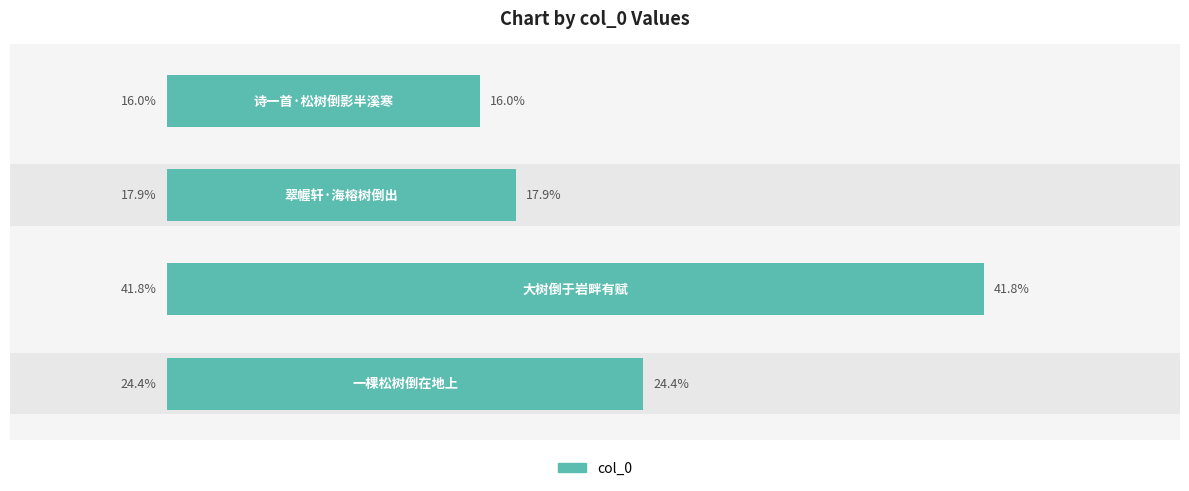

What is the average value?

25.0